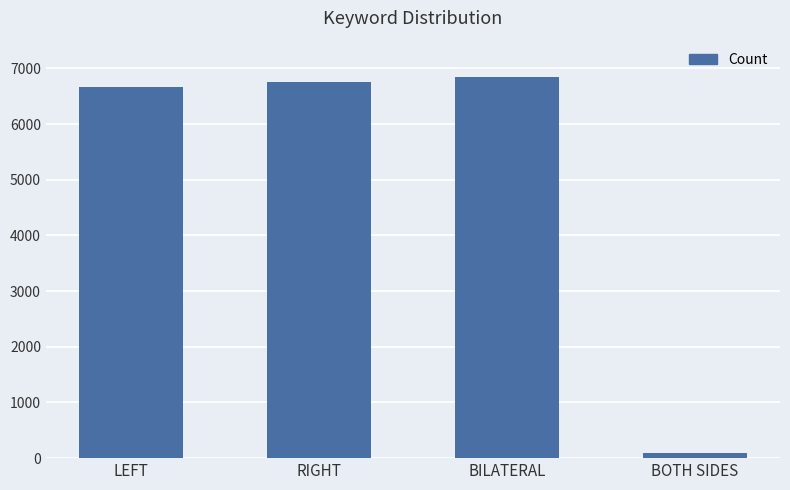

Does the chart contain any negative values?

No